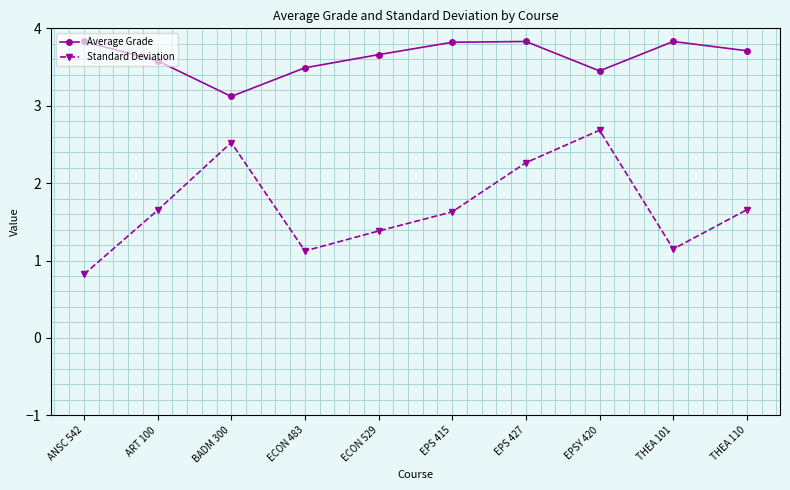

What are all the series names shown in the legend?

Average Grade, Standard Deviation